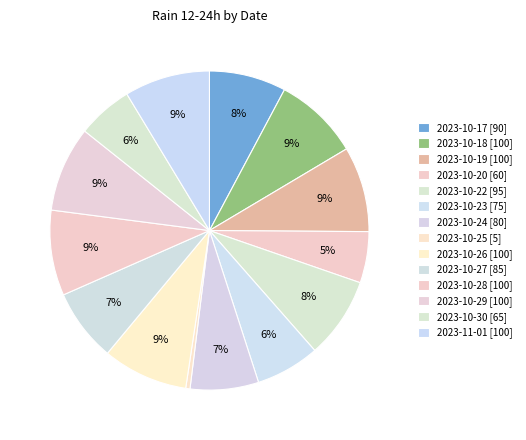

How many segments does this pie chart have?

14